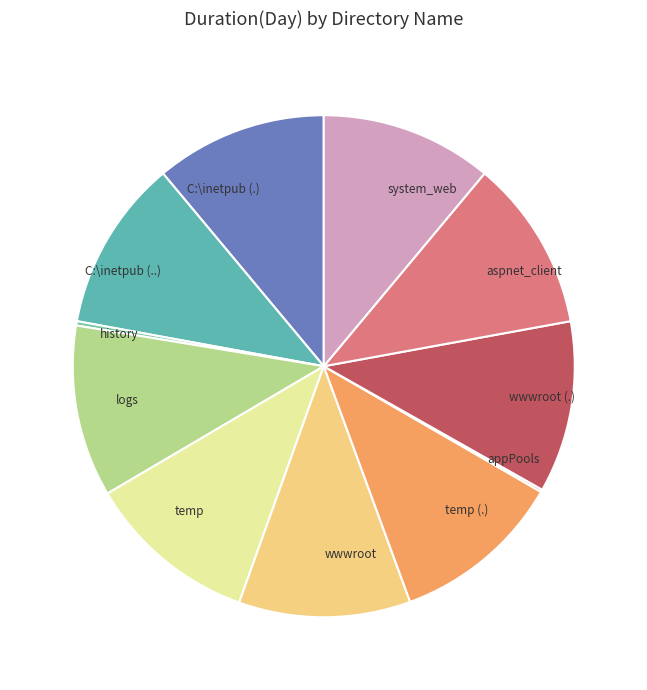

What is the ratio of the value at wwwroot to the value at C:\inetpub (..)?

1.0